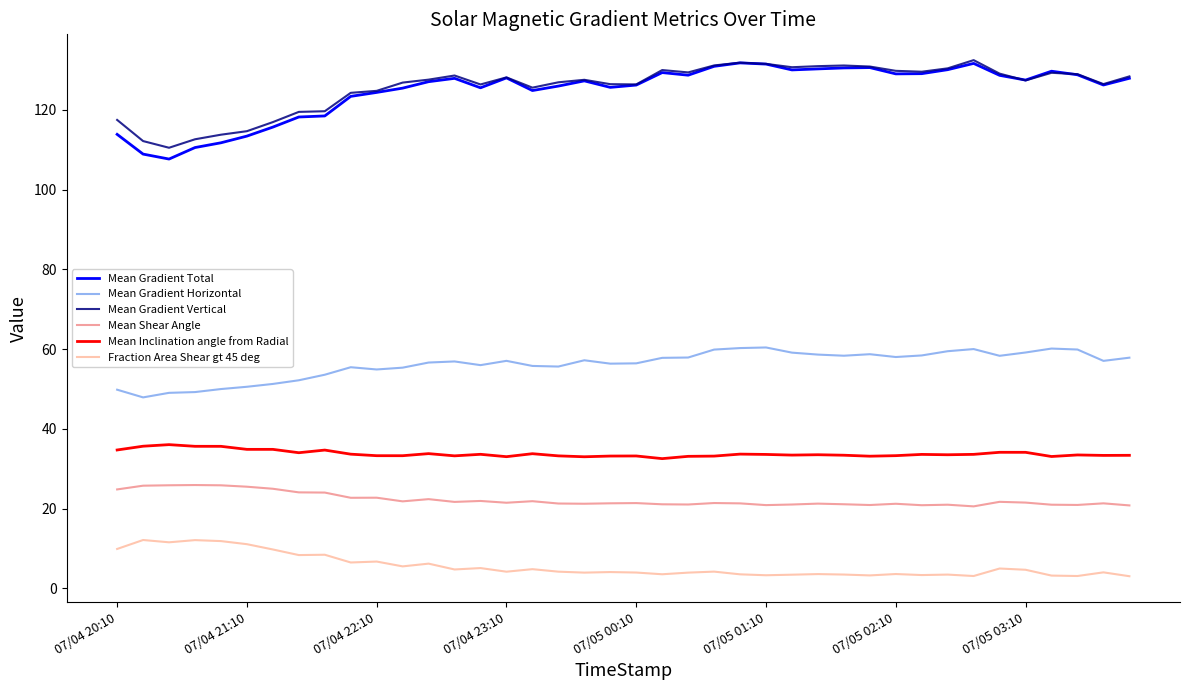

How many lines are shown in the chart?

6